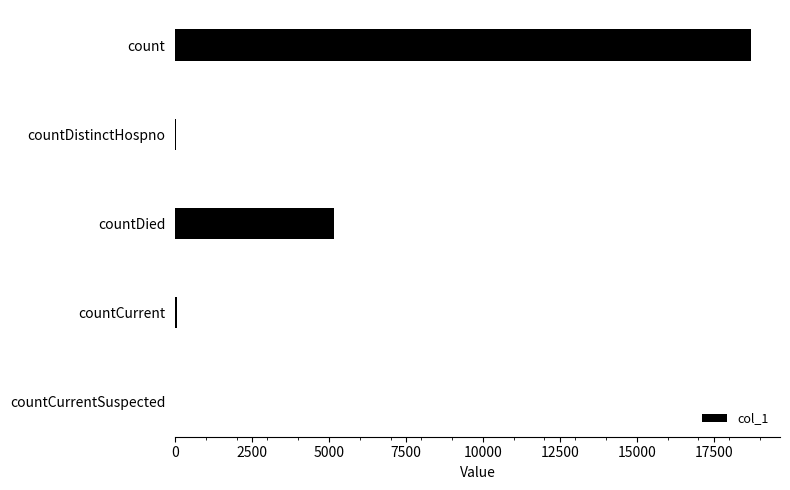

How many series are shown in this chart?

1